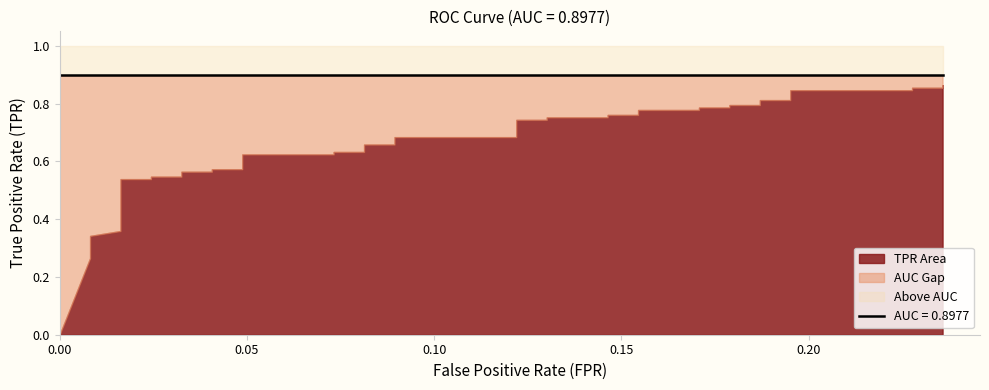

Reading right to left, what are all the values shown in this chart?

fpr: 39=0.2	38=0.2	37=0.2	36=0.2	35=0.2	34=0.2	33=0.2	32=0.2	31=0.2	30=0.2	29=0.2	28=0.2	27=0.2	26=0.2	25=0.1	24=0.1	23=0.1	22=0.1	21=0.1	20=0.1	19=0.1	18=0.1	17=0.1	16=0.1	15=0.1	14=0.1	13=0.0	12=0.0	11=0.0	10=0.0	9=0.0	8=0.0	7=0.0	6=0.0	5=0.0	4=0.0	3=0.0	2=0.0	tpr=0.0	fpr=0.0
tpr: 39=0.9	38=0.9	37=0.9	36=0.8	35=0.8	34=0.8	33=0.8	32=0.8	31=0.8	30=0.8	29=0.8	28=0.8	27=0.8	26=0.8	25=0.8	24=0.8	23=0.8	22=0.7	21=0.7	20=0.7	19=0.7	18=0.7	17=0.7	16=0.6	15=0.6	14=0.6	13=0.6	12=0.6	11=0.6	10=0.6	9=0.6	8=0.5	7=0.5	6=0.5	5=0.5	4=0.4	3=0.3	2=0.3	tpr=0.3	fpr=0.0